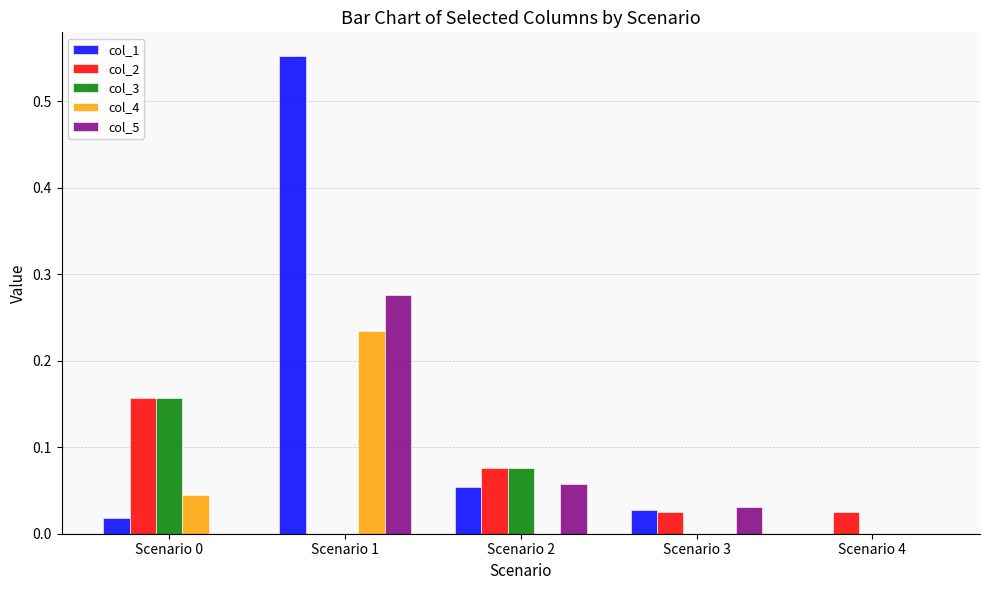

Does the chart contain stacked bars?

No